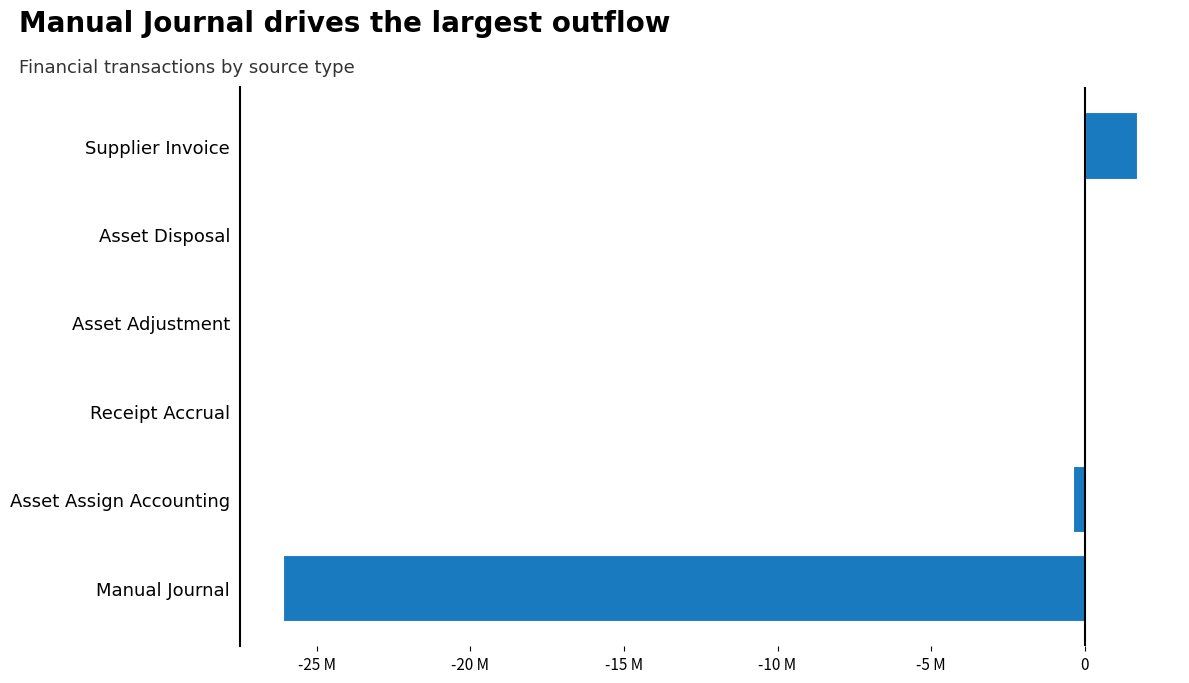

Are the bars horizontal?

Yes